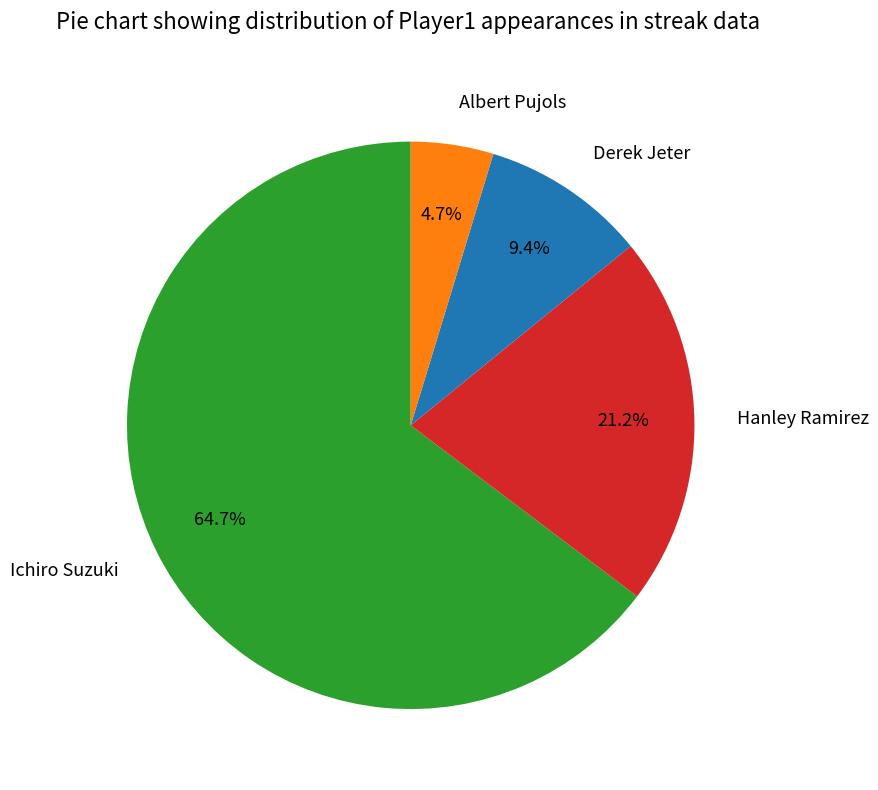

To the nearest percent, what percentage of the pie is Albert Pujols?

5%